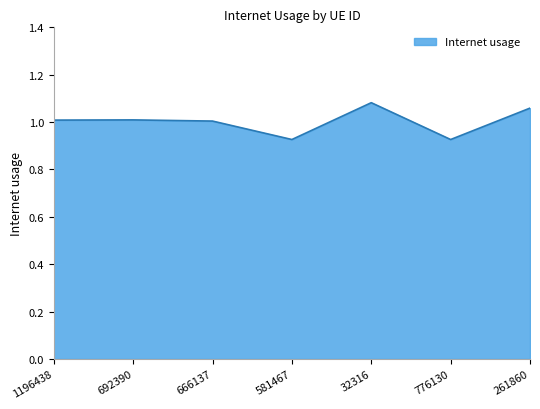

How many interior local peaks (higher than both neighbors) does the data have?

2